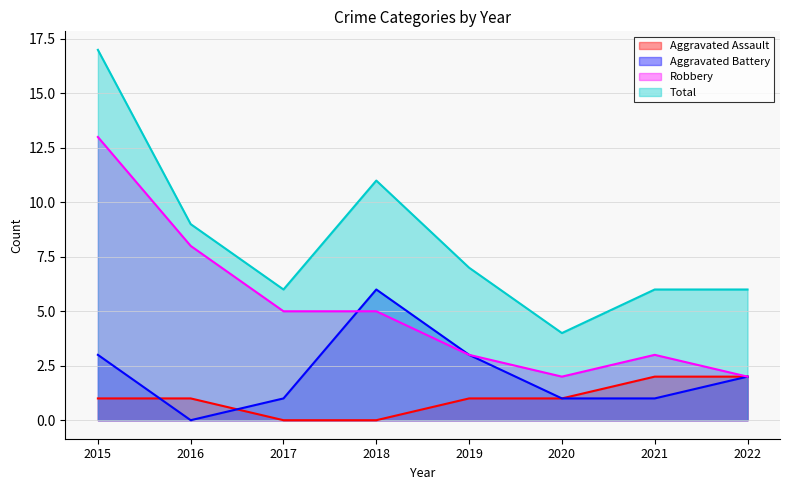

How many data points in Aggravated Battery are less than 2?

4